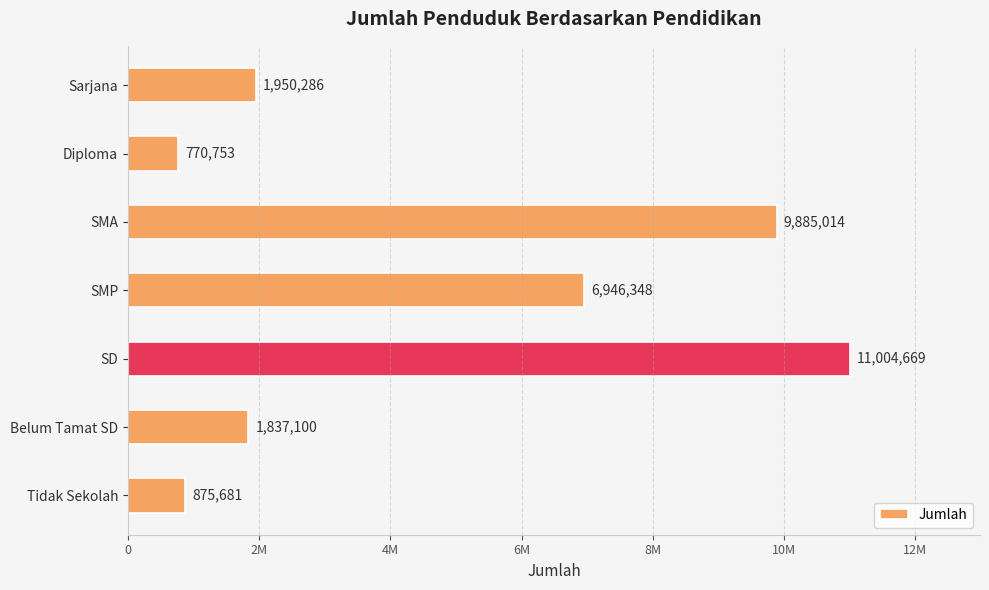

Are the bars horizontal?

Yes